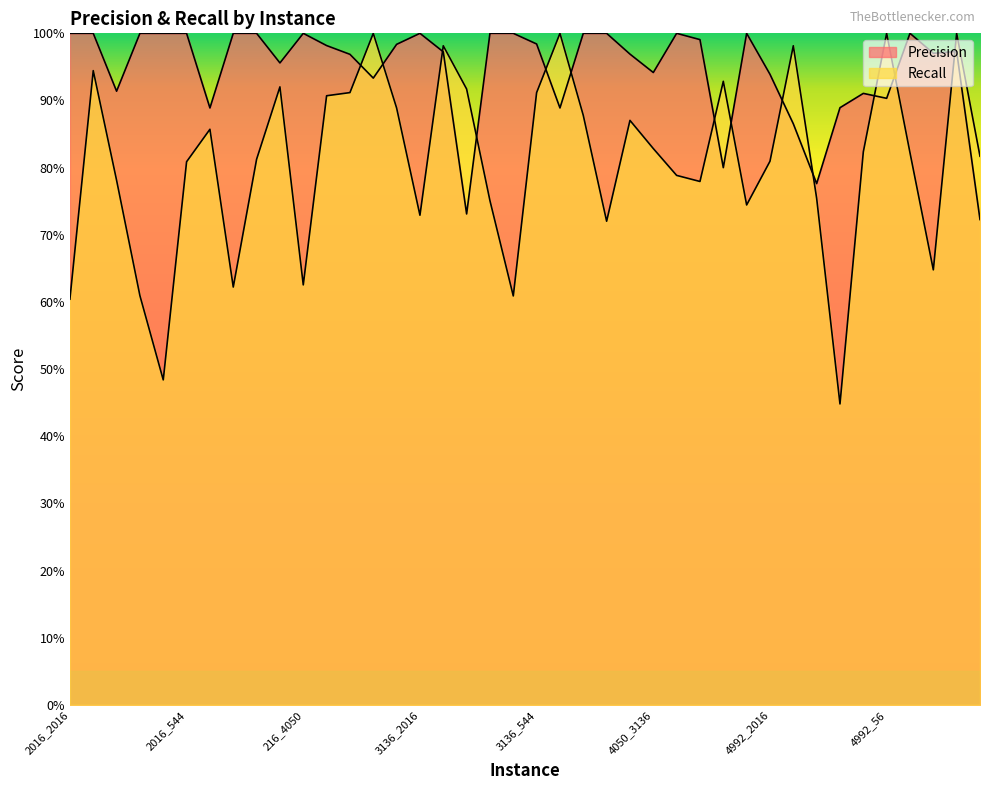

Which has a higher value, 2016_4050 or 544_2016?

2016_4050